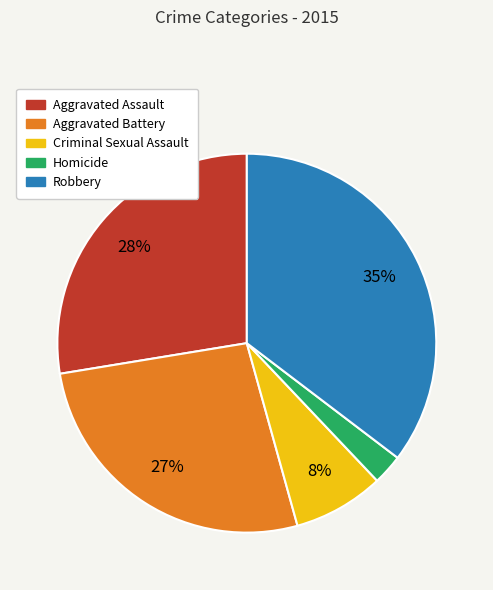

Count the number of slices in the pie.

5